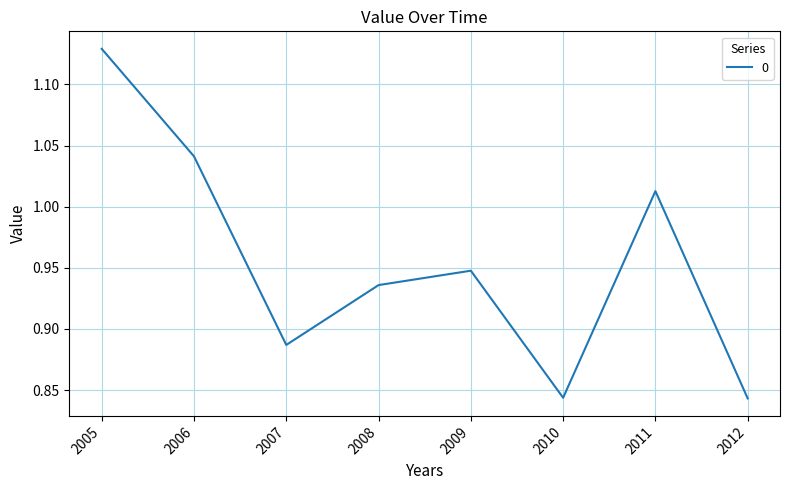

What is the difference between the second highest and second lowest values?

0.2